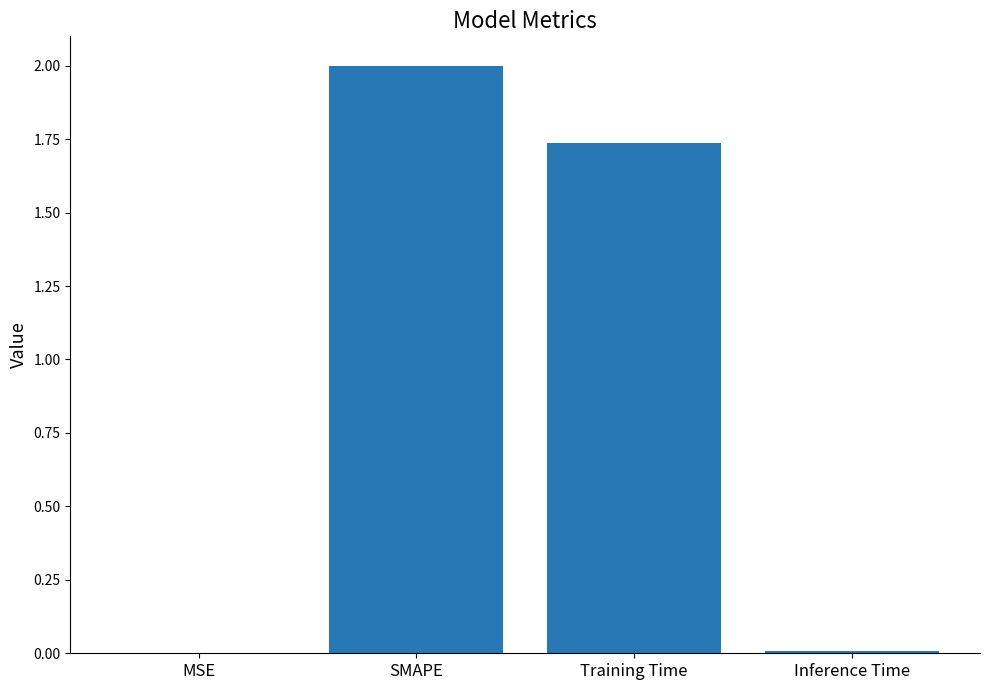

The chart shows a value of 2.9 at Training Time. True or false?

False